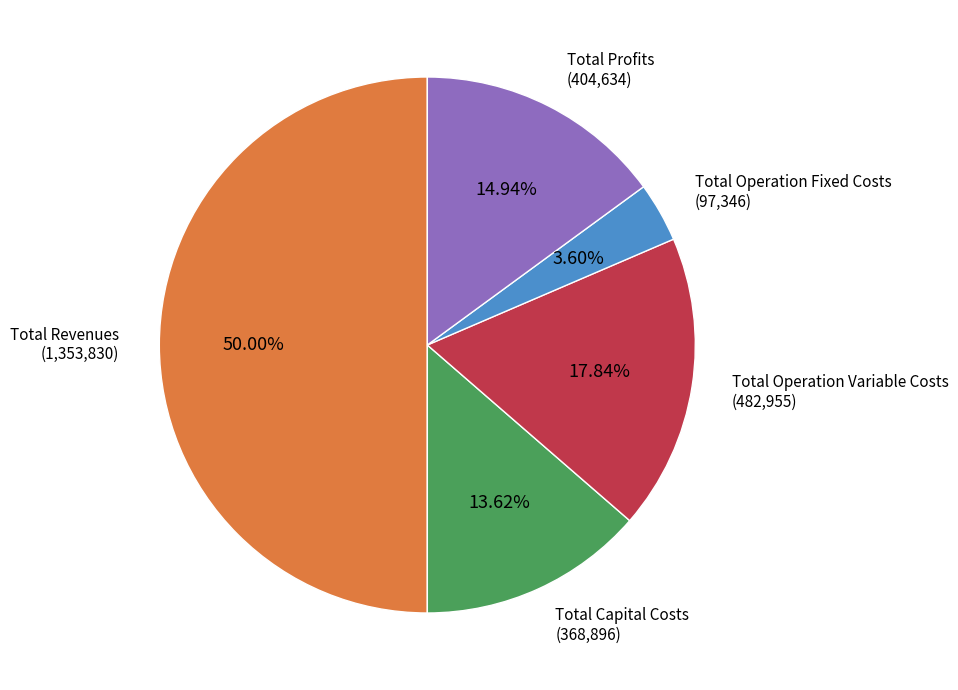

How many segments does this pie chart have?

5